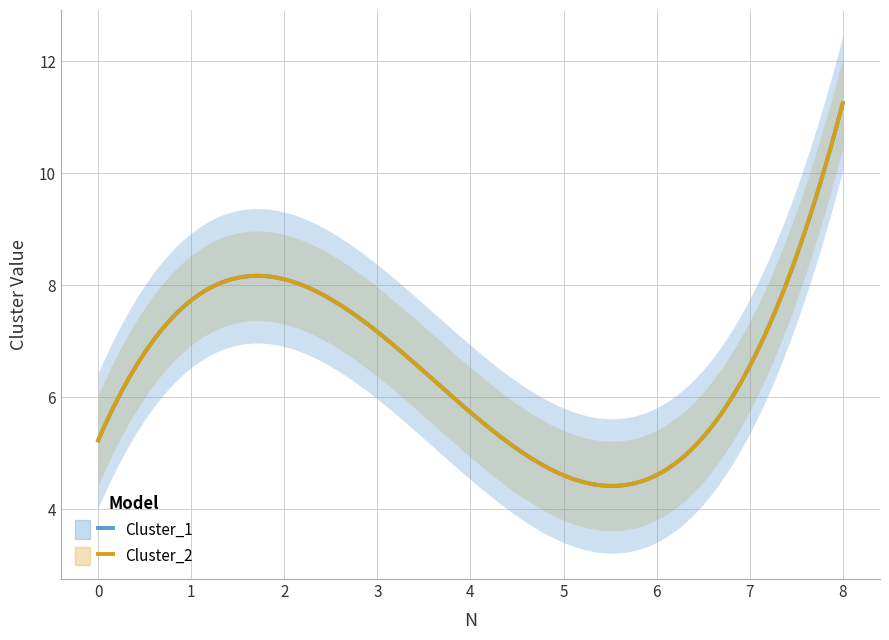

At which label does Cluster_1 reach its minimum?

6